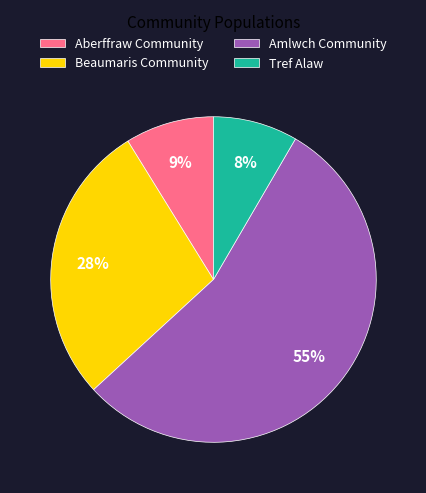

How many segments does this pie chart have?

4